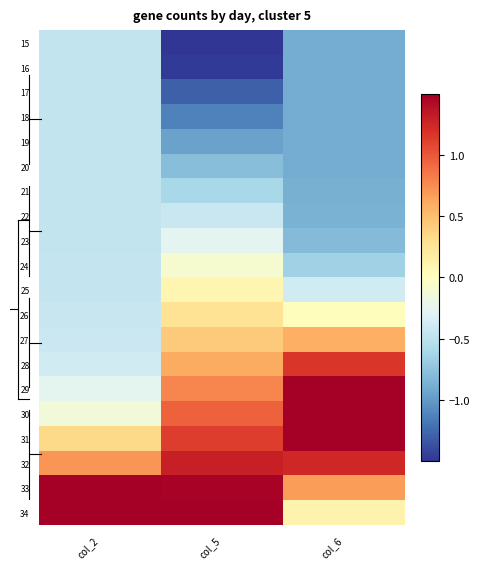

How many series are shown in this chart?

20